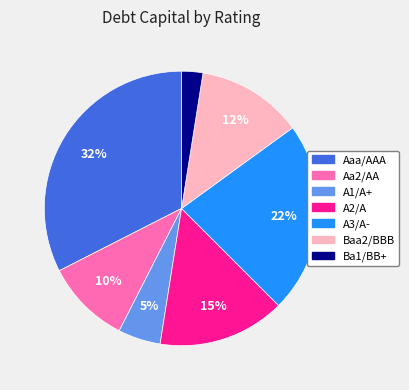

To the nearest percent, what portion does A1/A+ represent?

5%